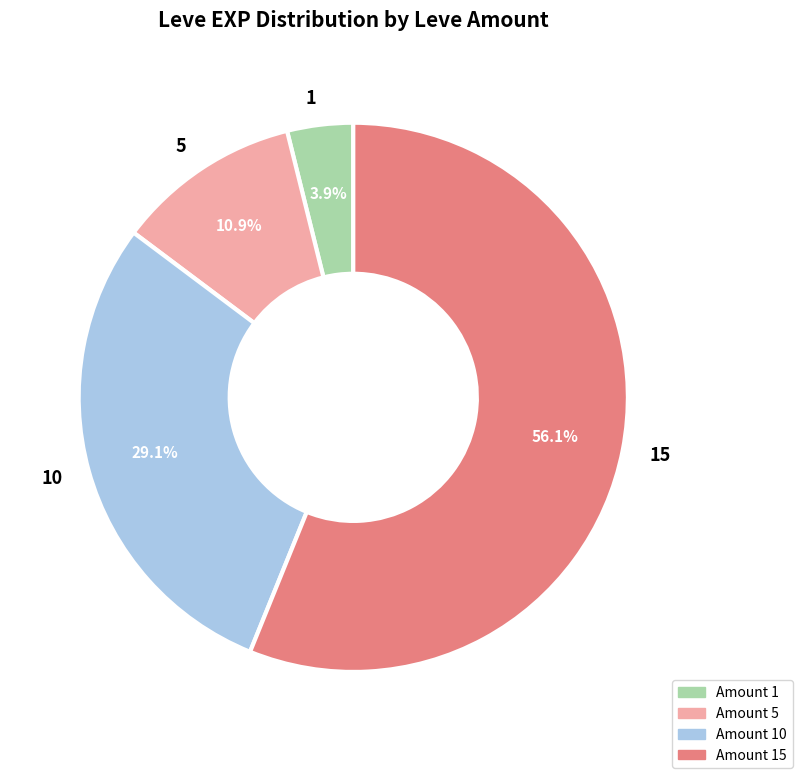

Which slice is the smallest?

1